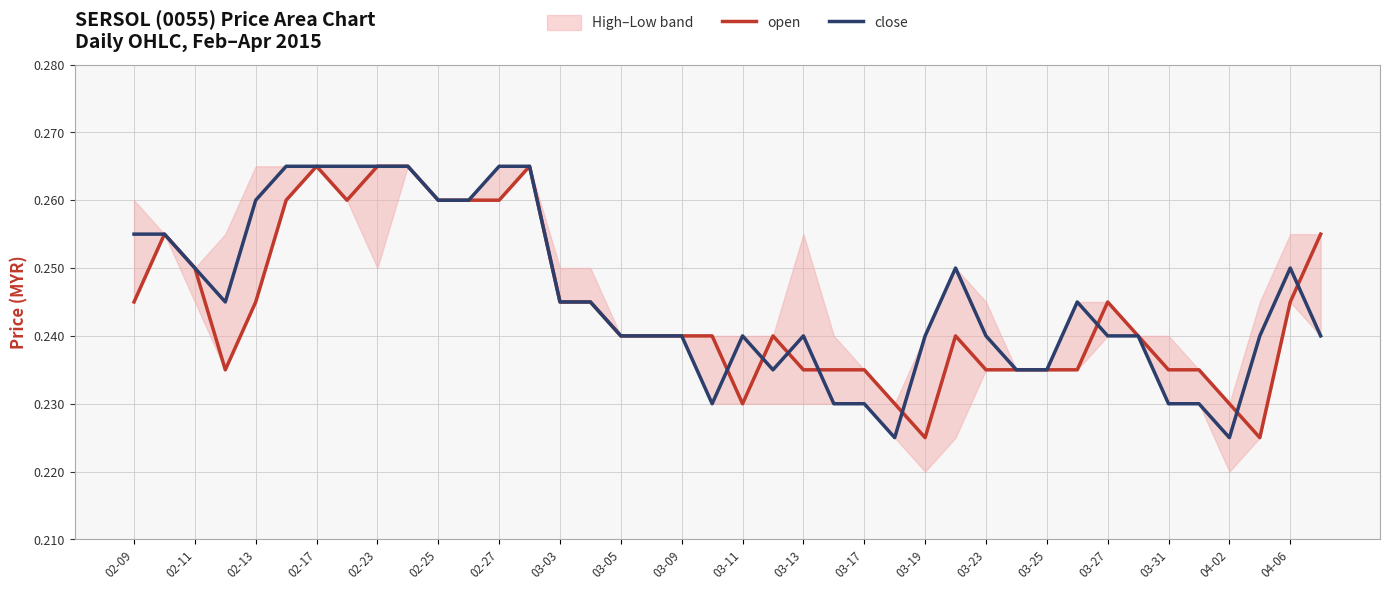

Which series ends up on top after the final intersection of open and close?

open